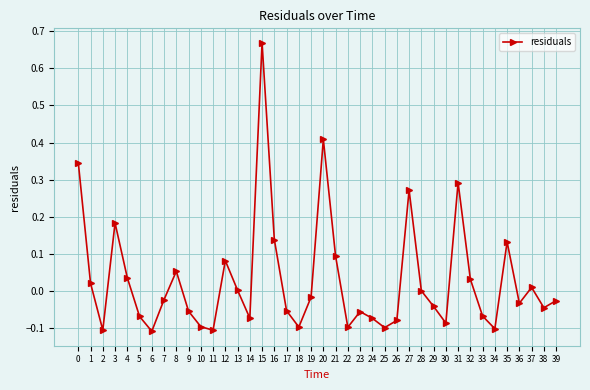

What is the sum of all values?

1.2